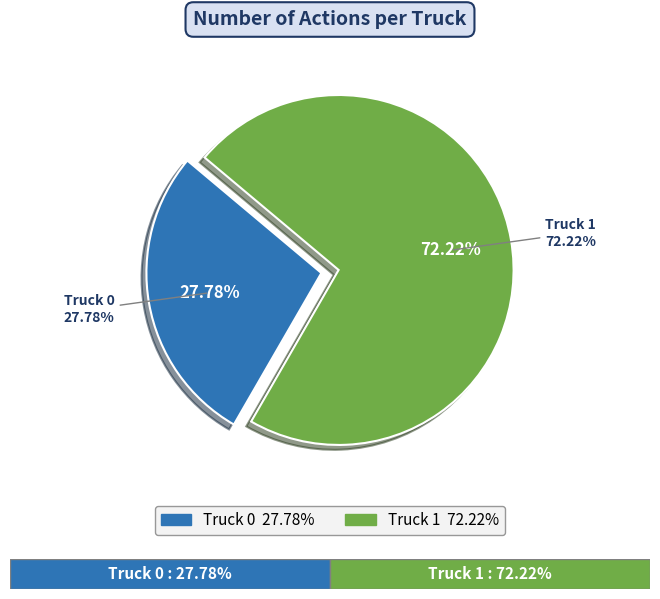

What percentage is the Truck 1 slice, to the nearest percent?

72%